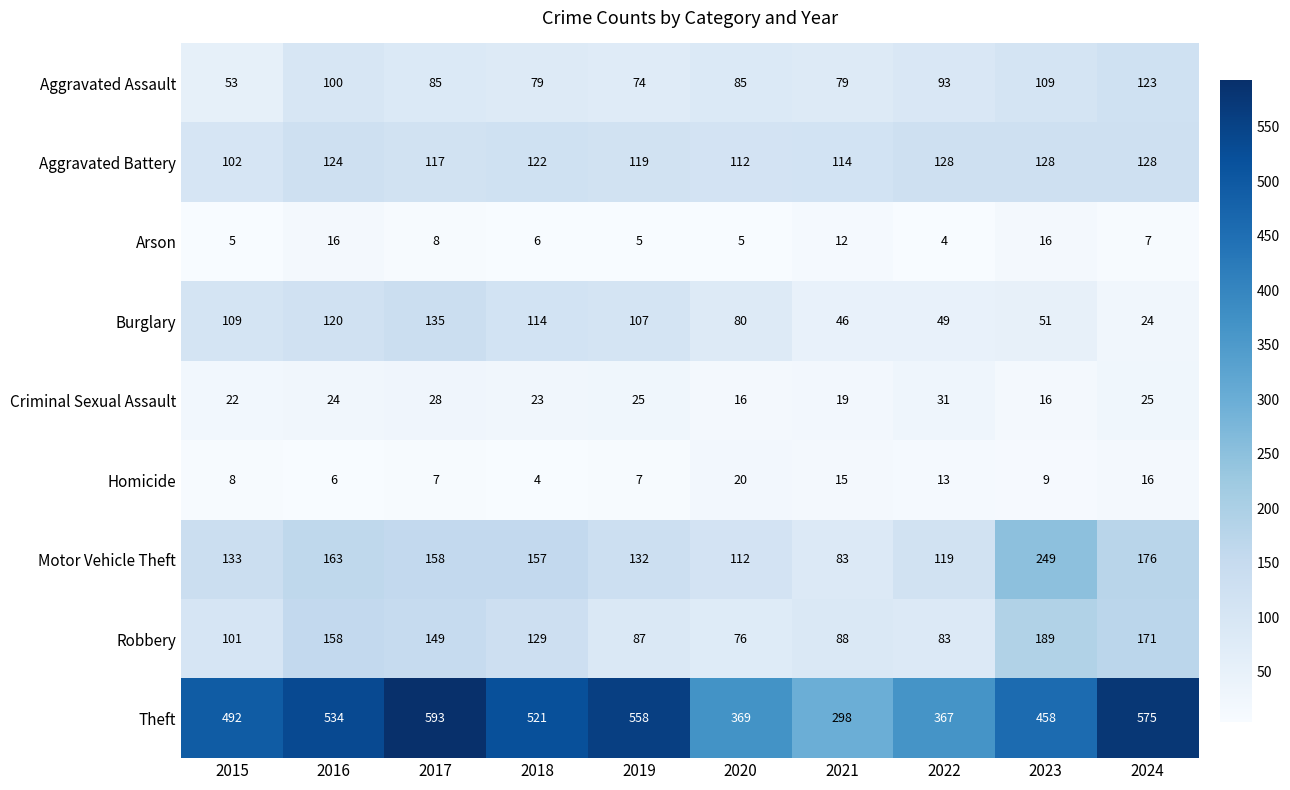

Rank the series by their maximum value, from highest to lowest.

Theft, Motor Vehicle Theft, Robbery, Burglary, Aggravated Battery, Aggravated Assault, Criminal Sexual Assault, Homicide, Arson